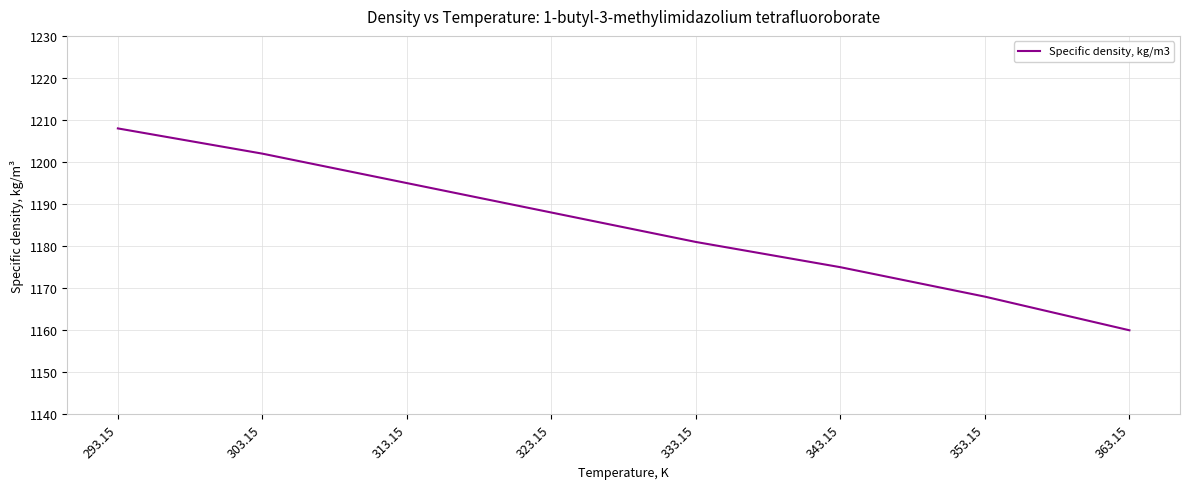

How many lines are shown in the chart?

1